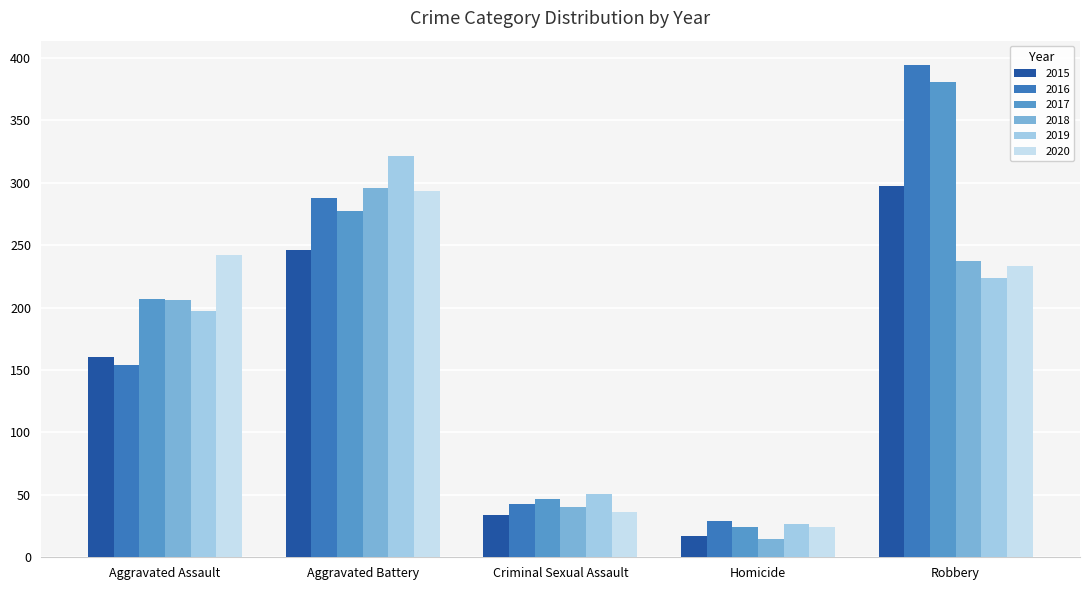

What is the spread (max minus min) of values at Criminal Sexual Assault?

17